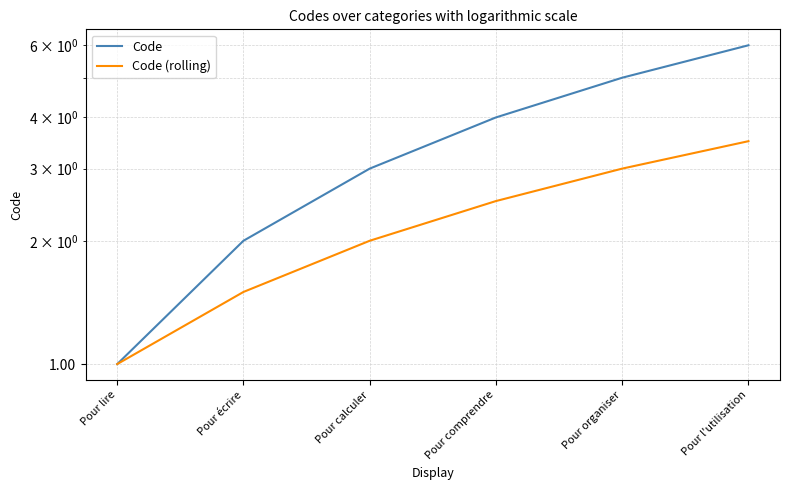

What is the difference between the Code values at Pour l'utilisation and Pour écrire?

4.0